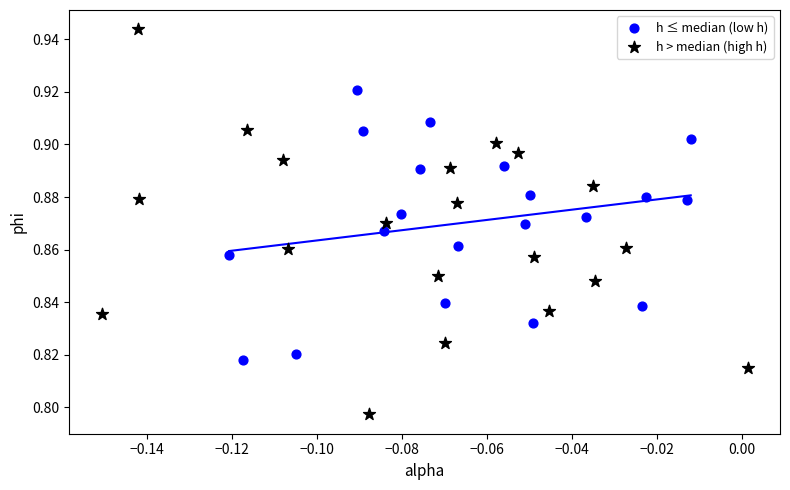

Which series has the largest Y range (max minus min)?

h > median (high h)